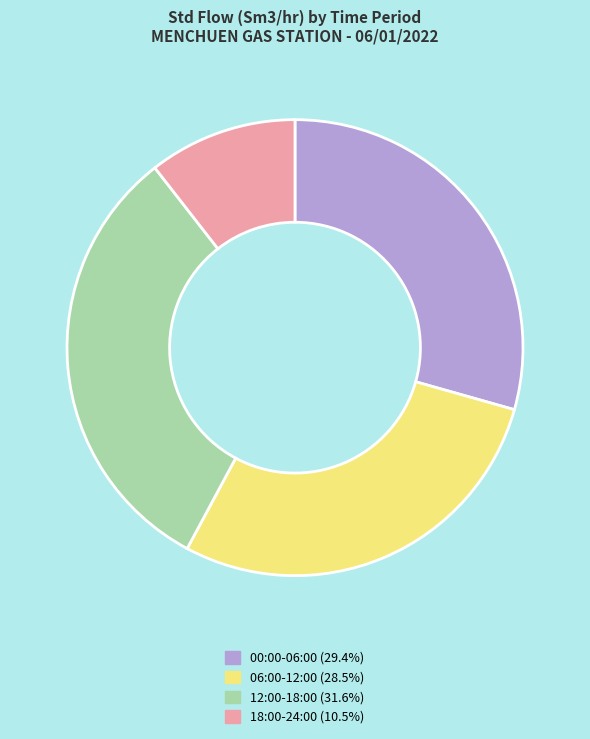

Is there a majority slice in this chart?

No